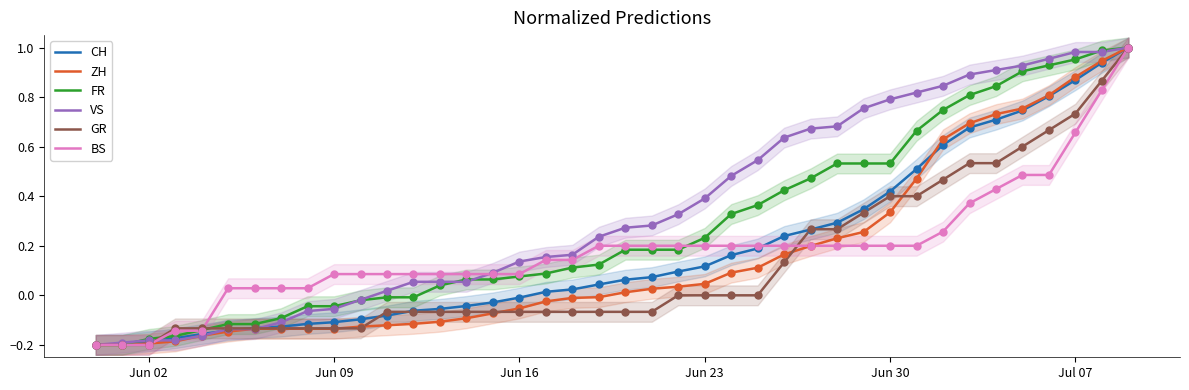

What are all the series names shown in the legend?

CH, ZH, FR, VS, GR, BS